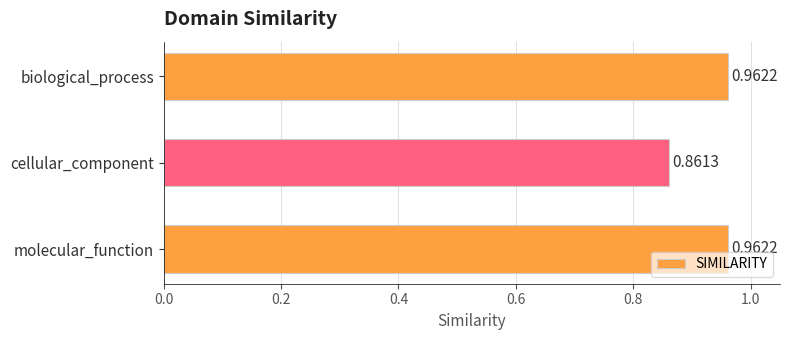

What is the change in value from cellular_component to molecular_function?

+0.1